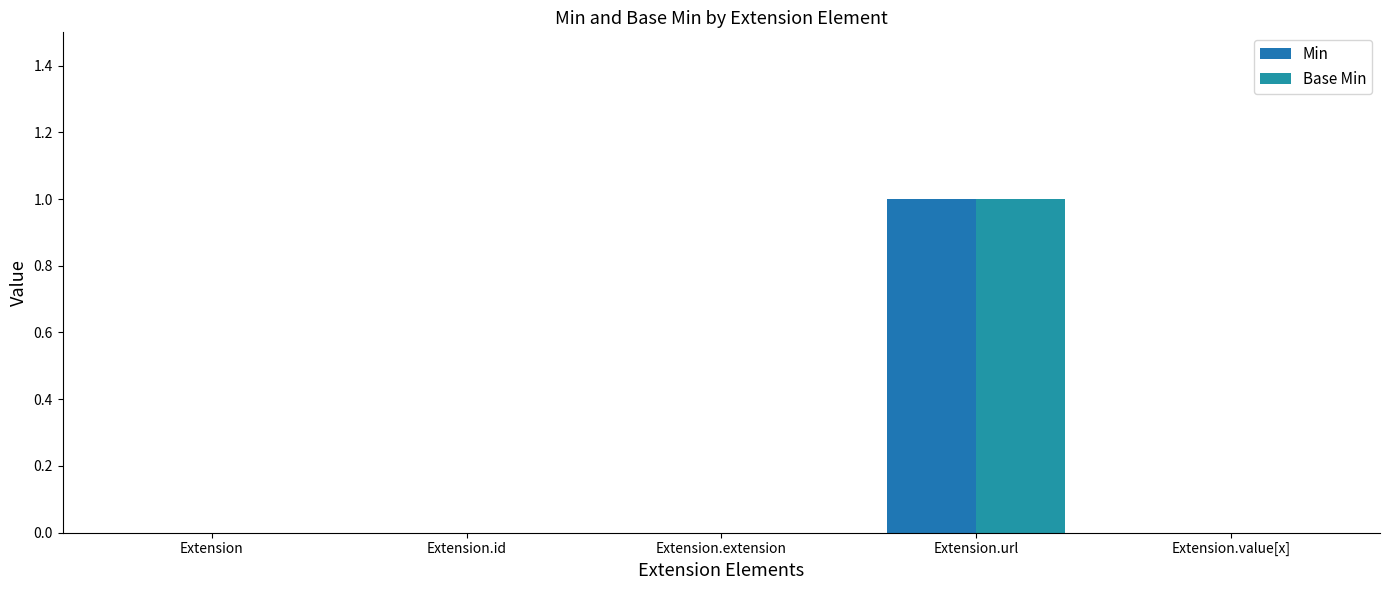

What is the difference between the maximum and minimum values in the Base Min series?

1